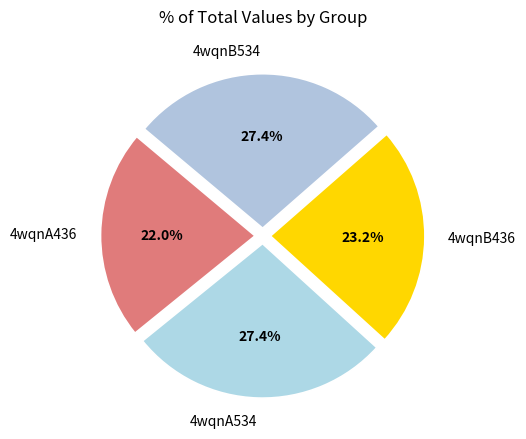

How many slices are in this pie chart?

4